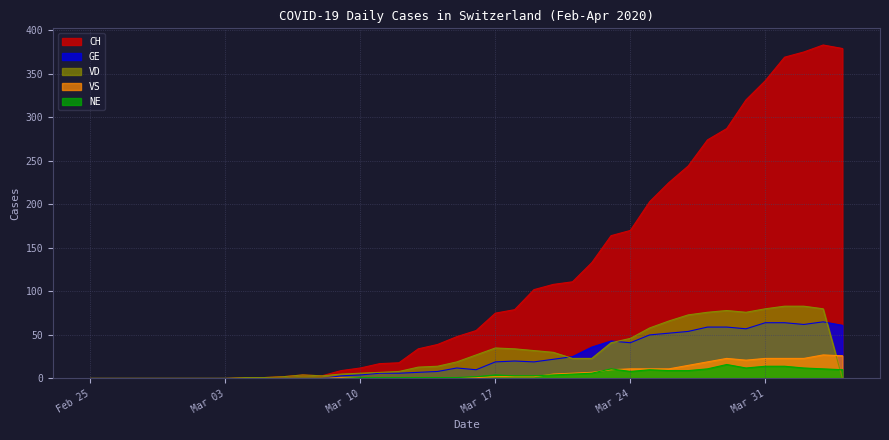

What are all the series names shown in the legend?

CH, GE, VD, VS, NE